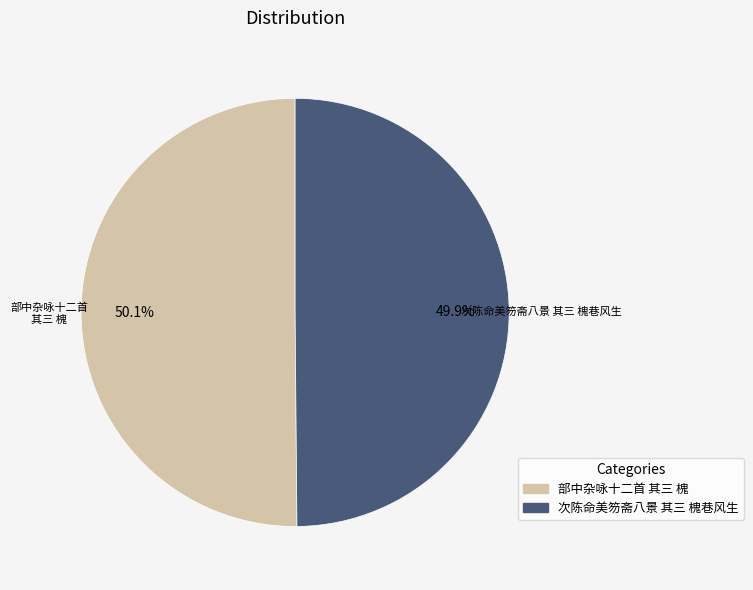

The 部中杂咏十二首 其三 槐 slice represents 58% of the pie. True or false?

False